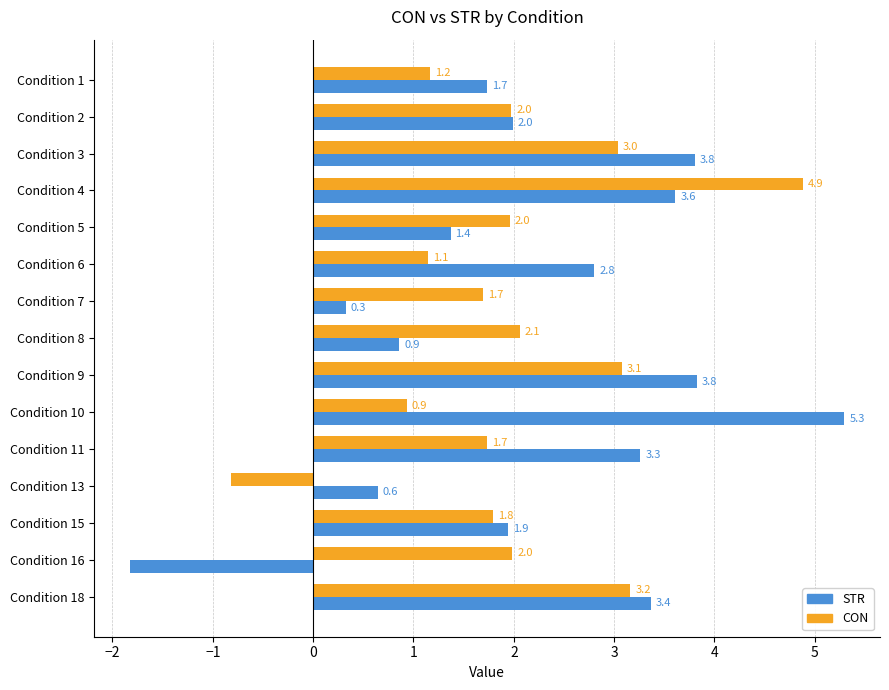

Which series changed the most between Condition 2 and Condition 16?

STR